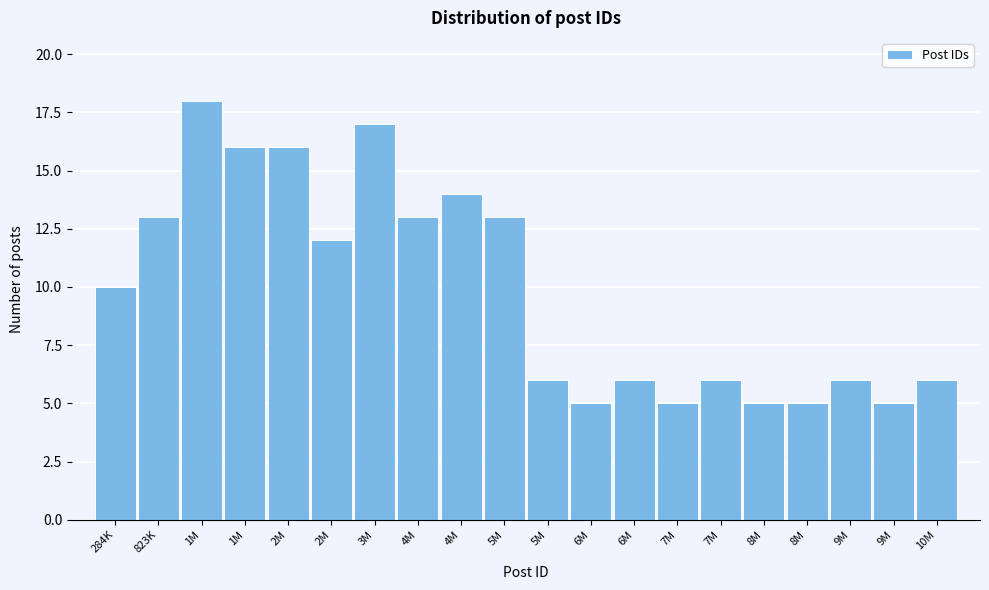

Does the chart contain any negative values?

No